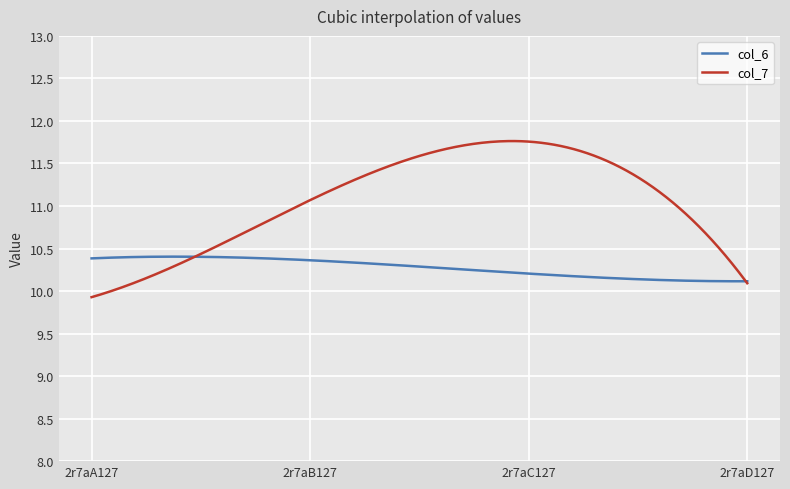

What is the maximum value shown in the chart?

11.8